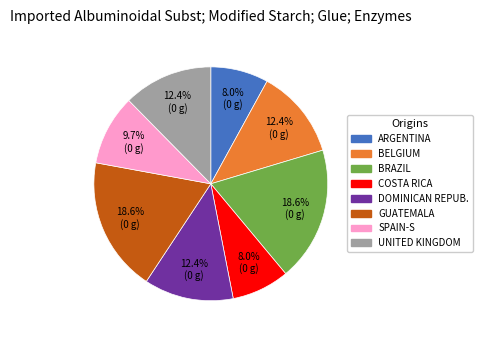

Is there any slice that represents more than half of the pie?

No